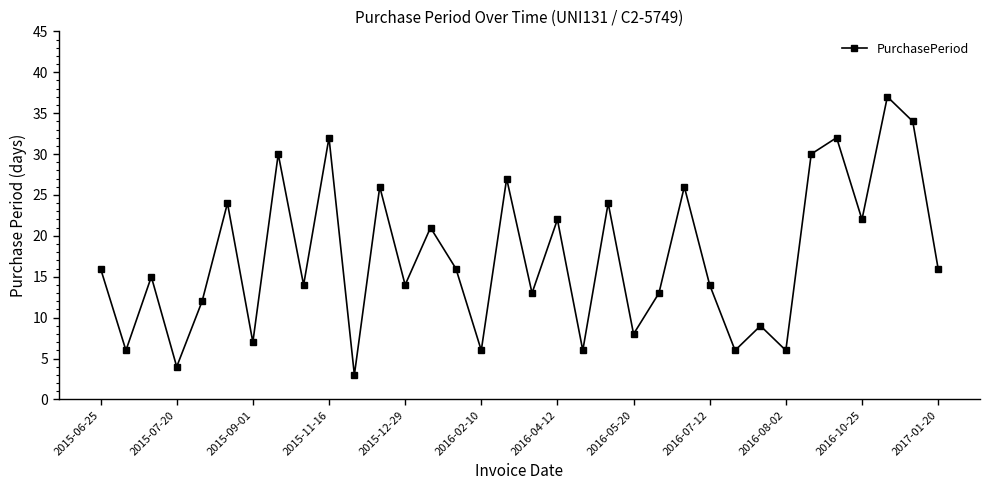

How many points are lower than both their immediate neighbors (excluding endpoints)?

13